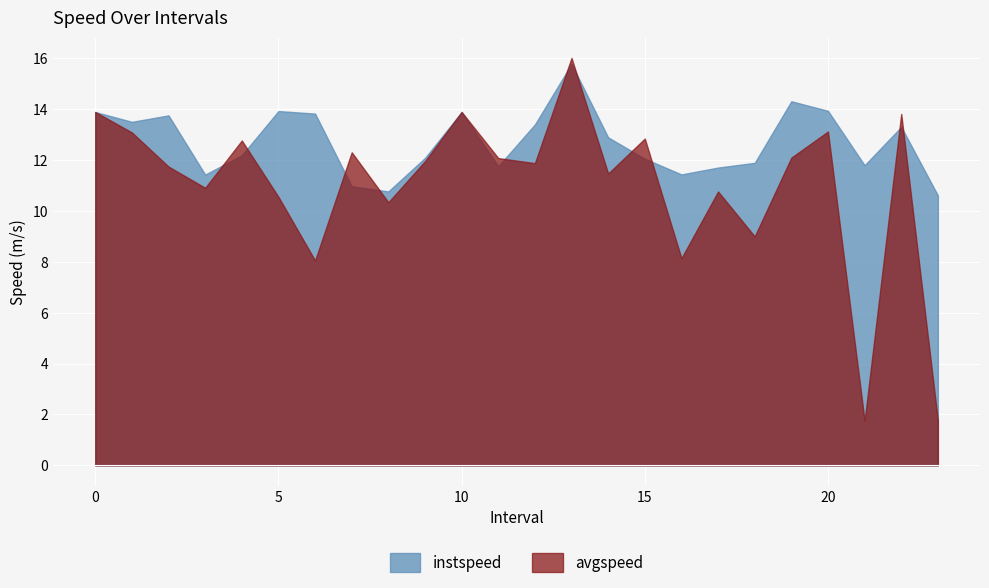

Is it true that instspeed equals 12.2 at 4.0?

True